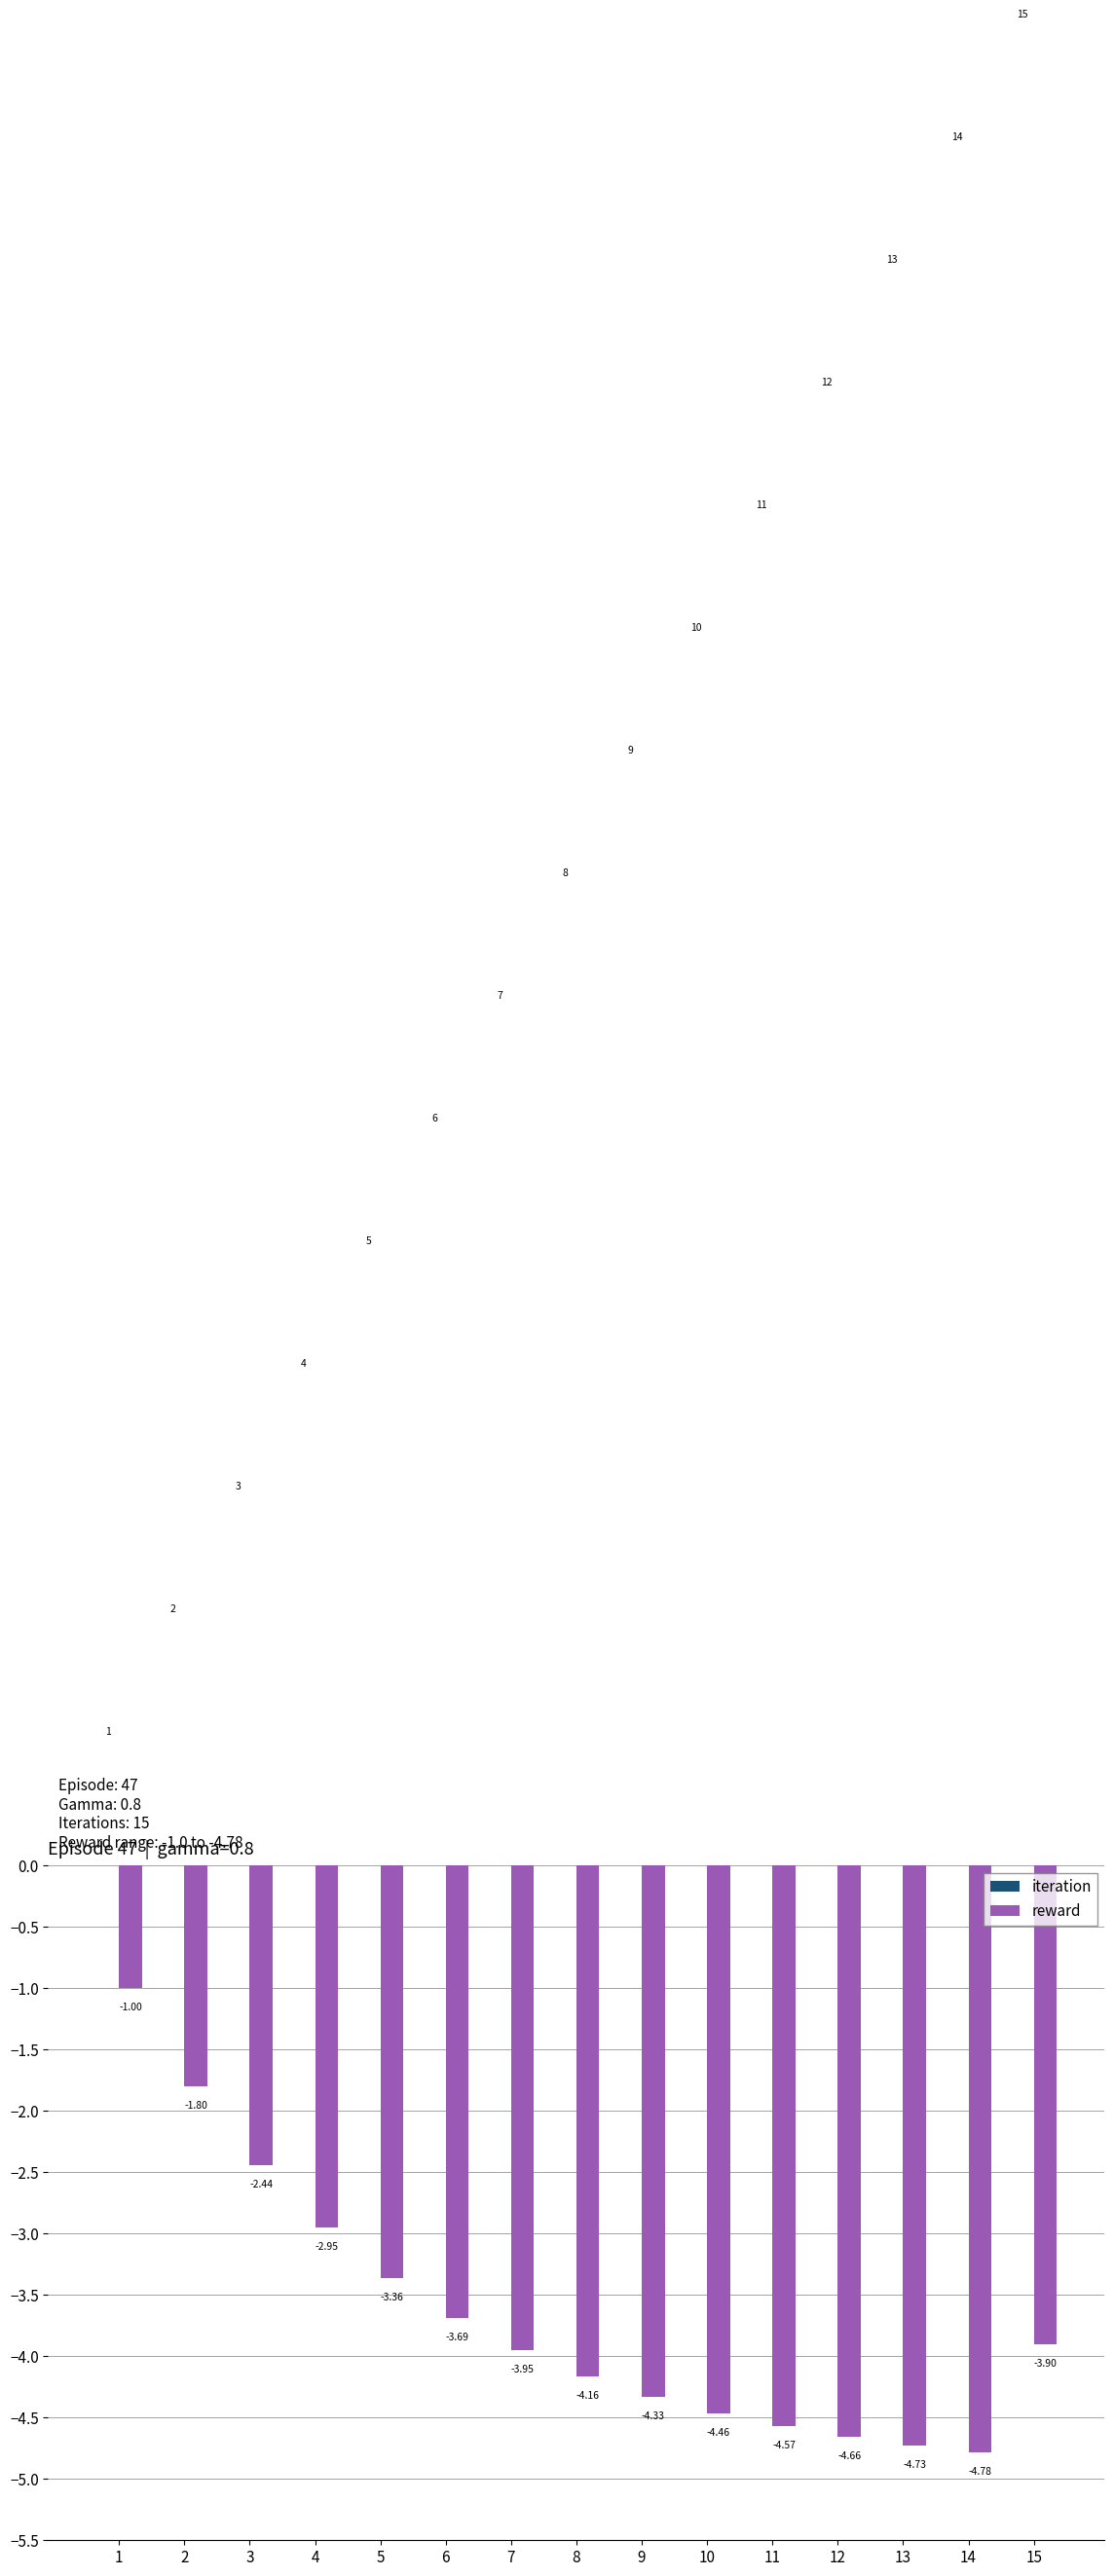

At which category is the sum across all series the highest?

15